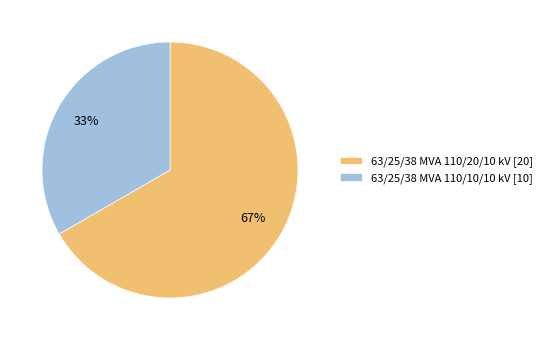

What is the smallest slice in the pie chart?

63/25/38 MVA 110/10/10 kV